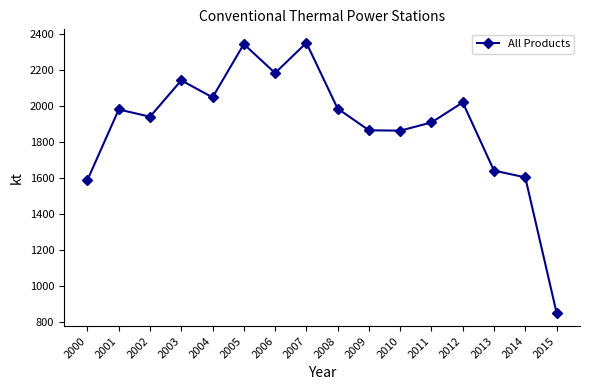

What is the value of the 15th point from the left?

1602.4